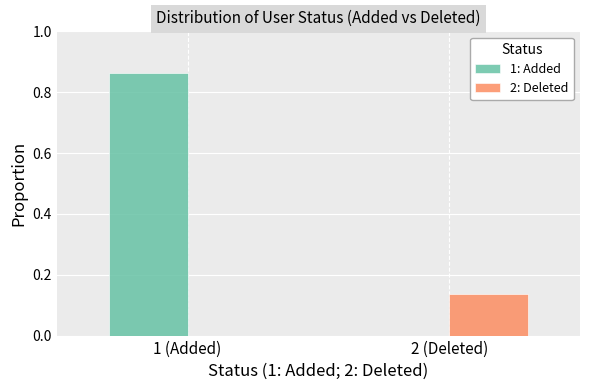

Is the value of 1: Added at 1 (Added) greater than the value of 2: Deleted at 2 (Deleted)?

Yes